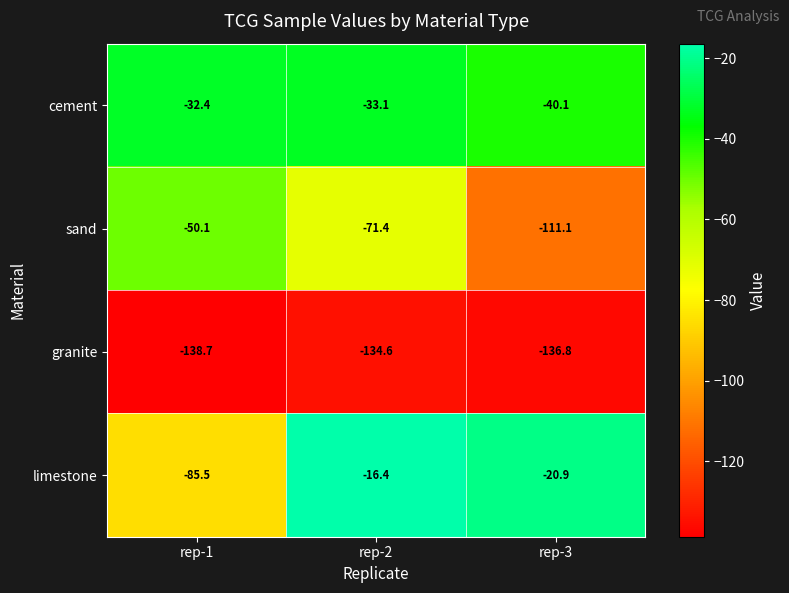

Rank the series by their maximum value, from highest to lowest.

limestone, cement, sand, granite